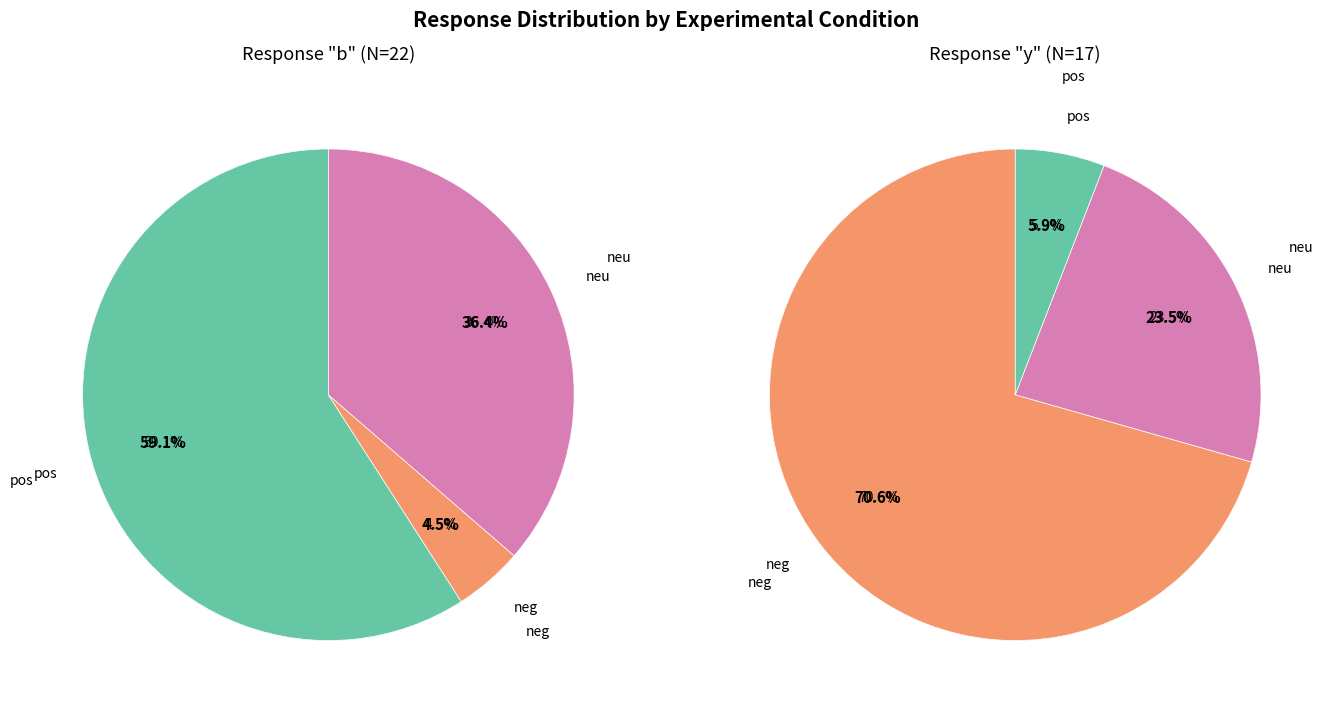

Which has a higher value, y or b?

b